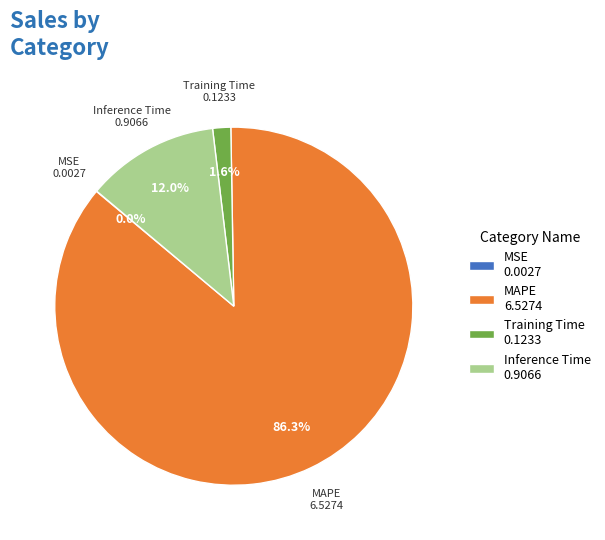

Which category has the biggest portion of the pie?

MAPE